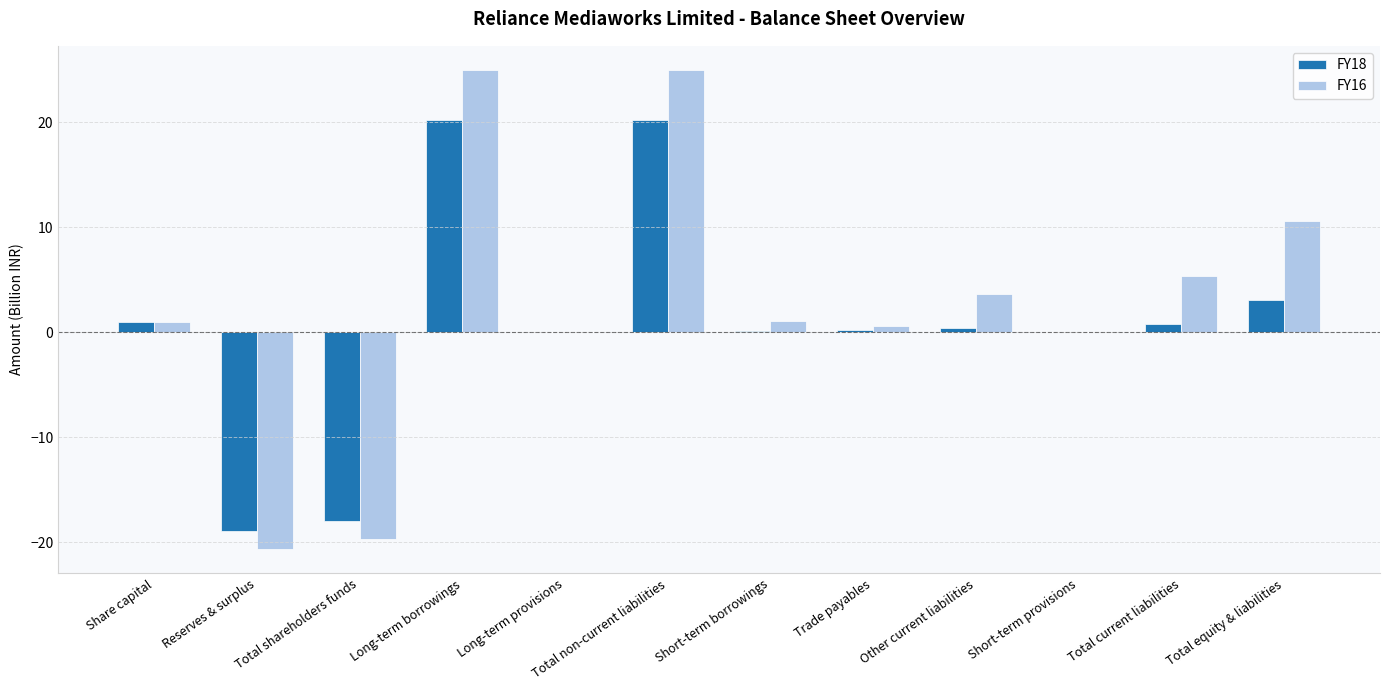

What is the maximum value shown in the chart?

25.0